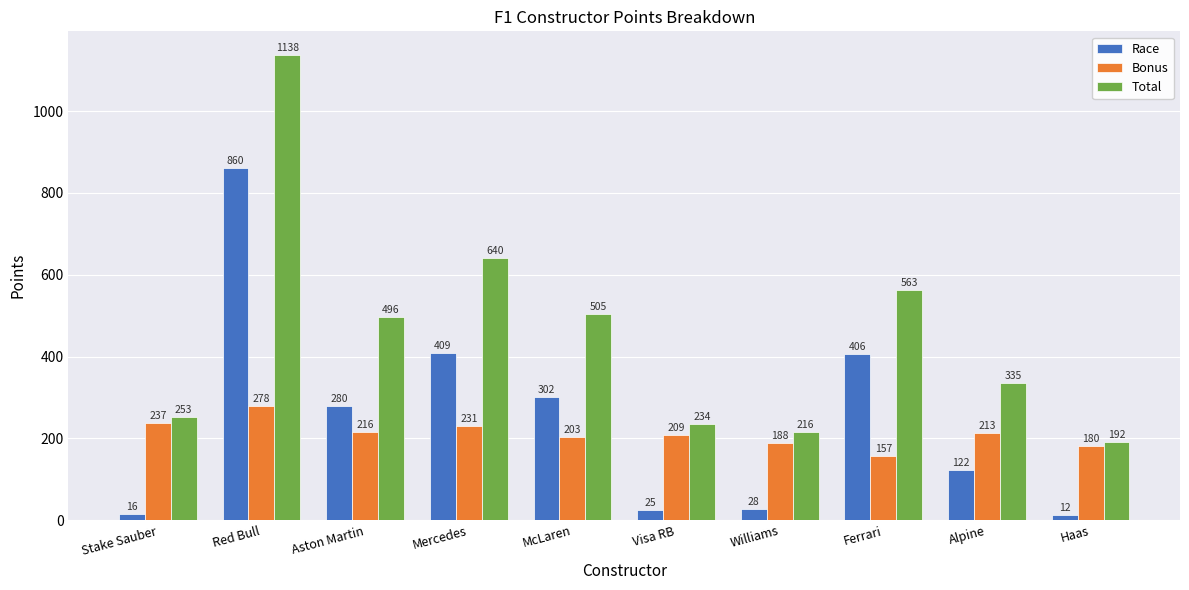

How many bars are there in total?

30